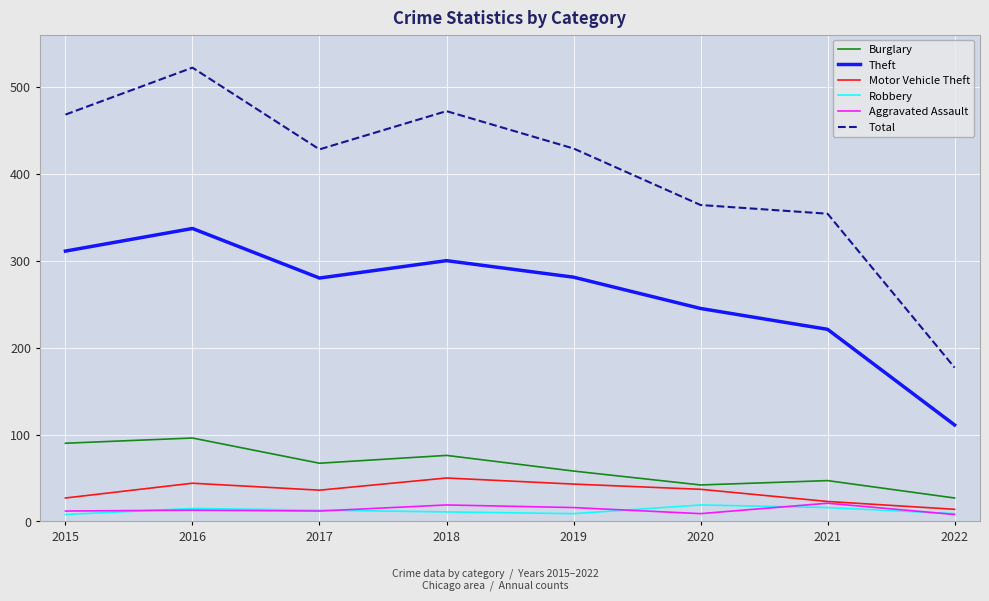

What is the greatest value displayed?

522